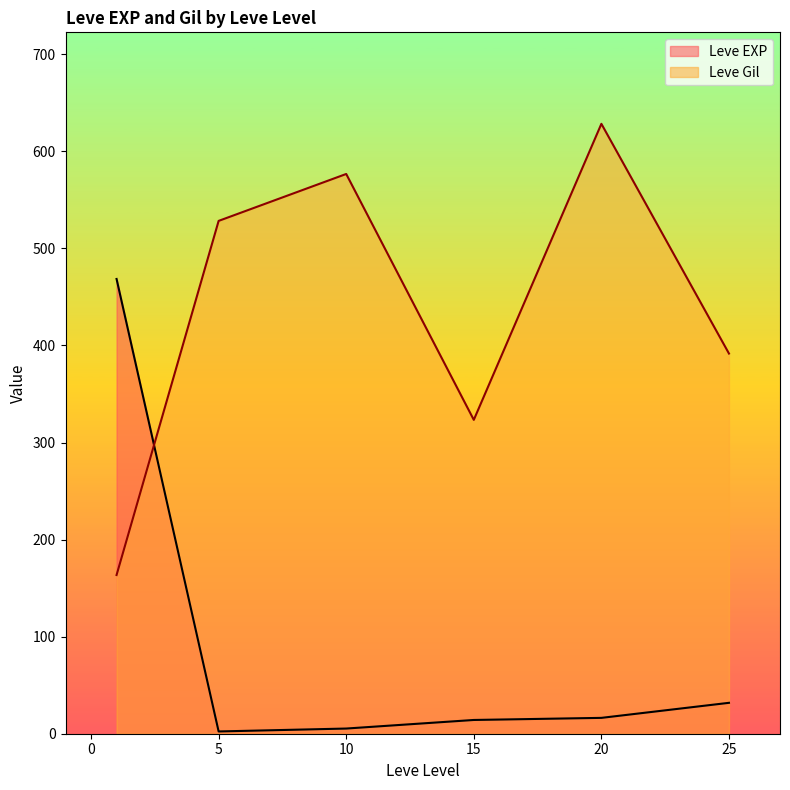

The value of Leve EXP at 25 is 31.8. True or false?

True